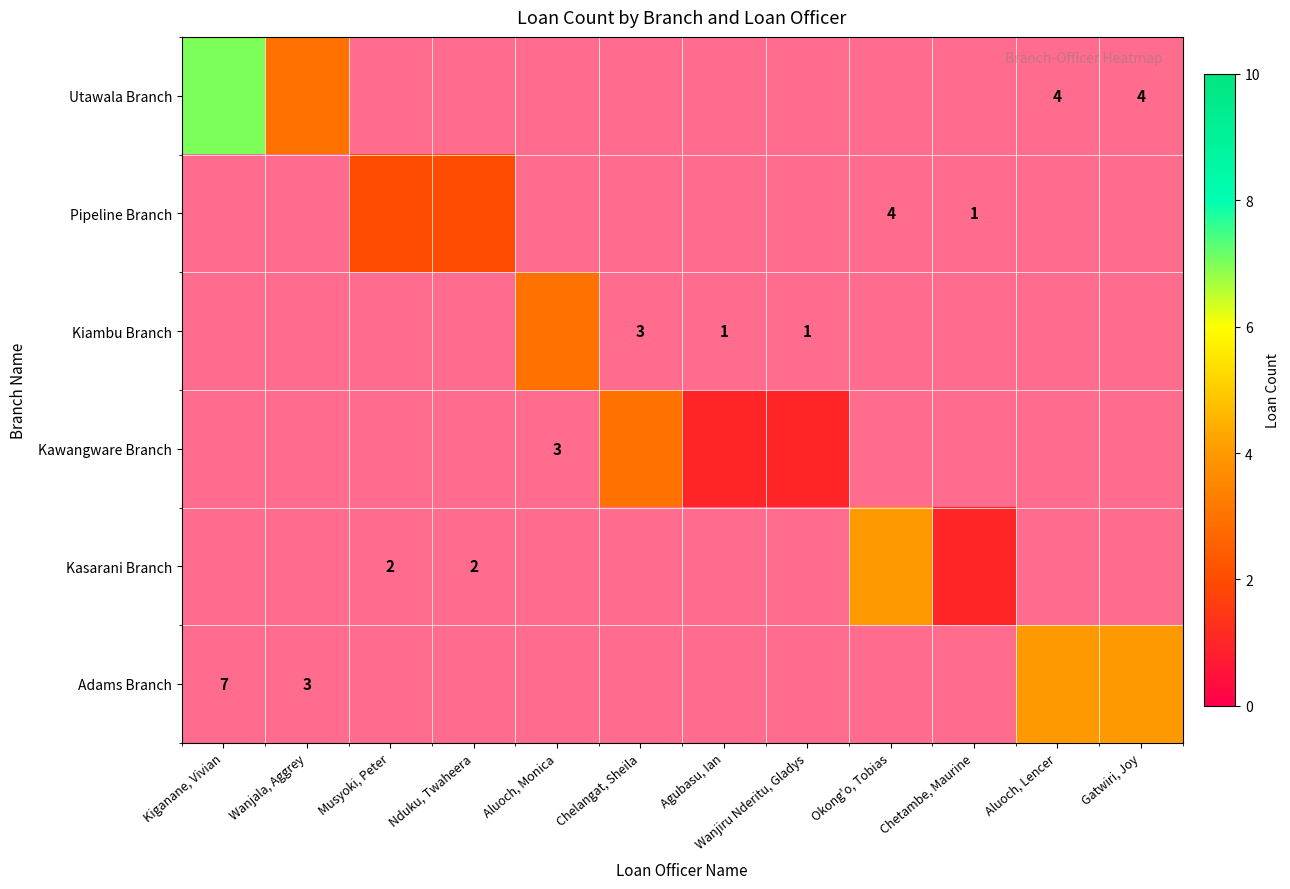

List the series in order of their peak value, lowest first.

Utawala Branch, Pipeline Branch, Kiambu Branch, Kawangware Branch, Kasarani Branch, Adams Branch